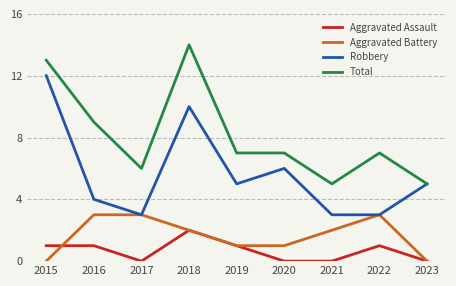

What is the maximum value shown in the chart?

14